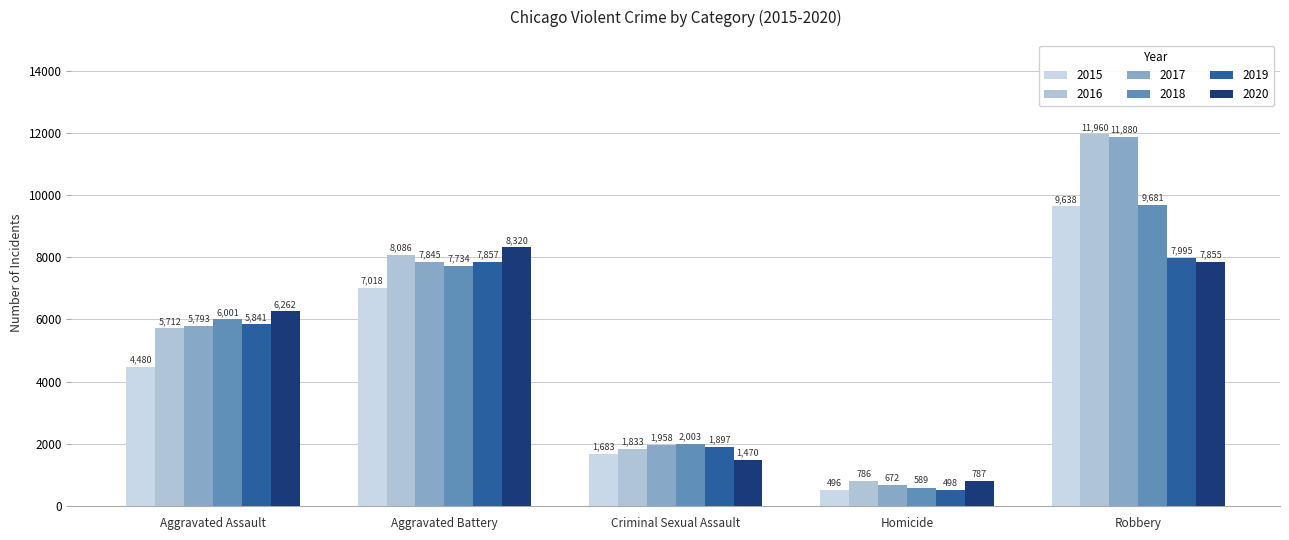

Which series has the widest spread of values?

2017